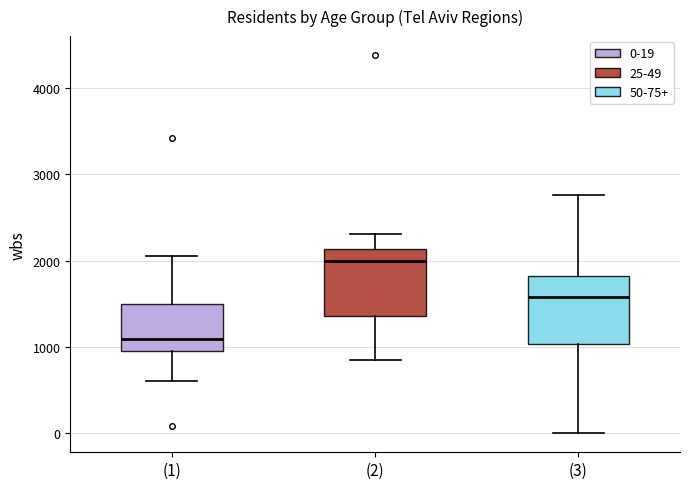

Which box has the lowest median line?

(1)